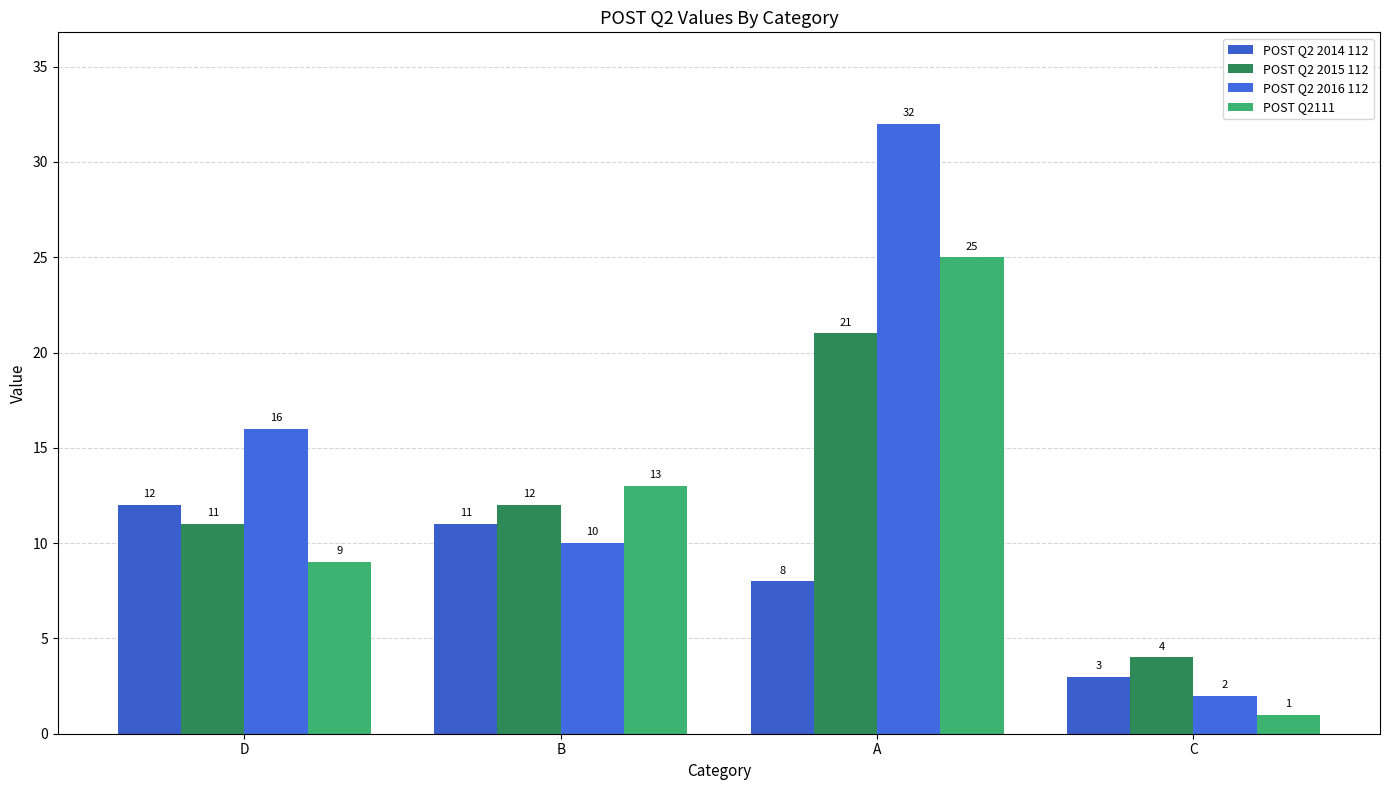

What is the label of the 2nd bar from the right?

A